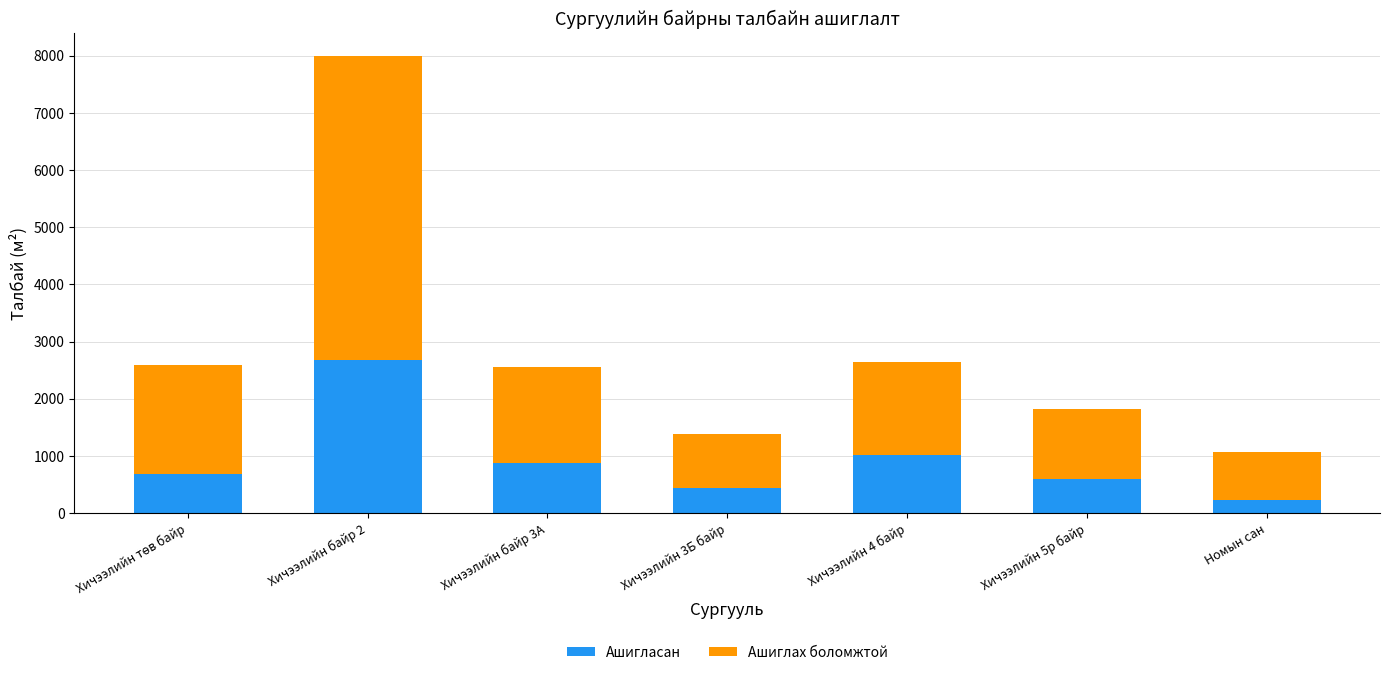

What is the lowest value of the Ашигласан series?

232.0